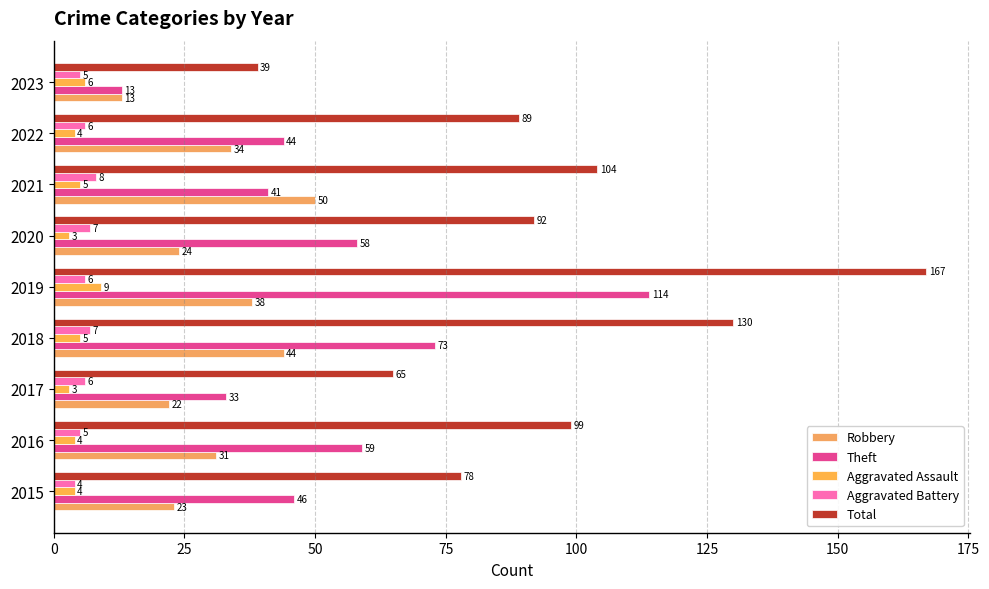

Count the number of categories in the chart.

9